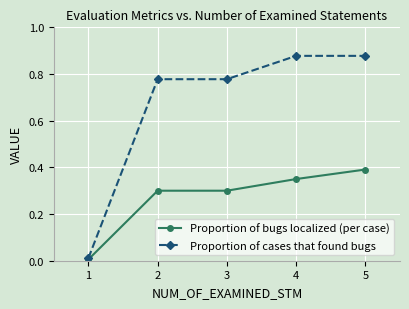

The Proportion of bugs localized (per case) series shows 0.5 at 3. True or false?

False